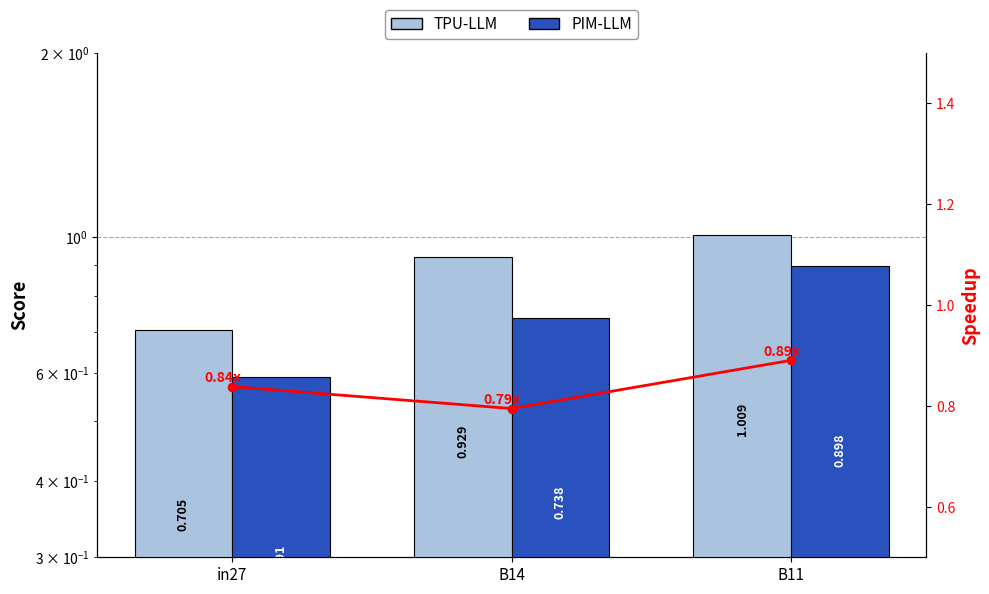

Are the bars horizontal?

No